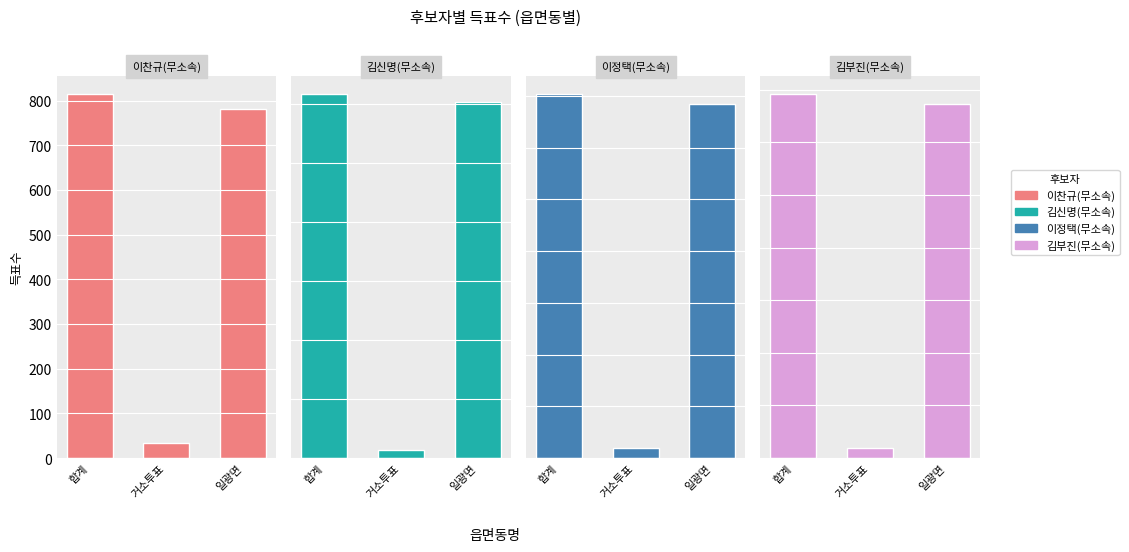

What are all the series names shown in the legend?

이찬규(무소속), 김신명(무소속), 이정택(무소속), 김부진(무소속)